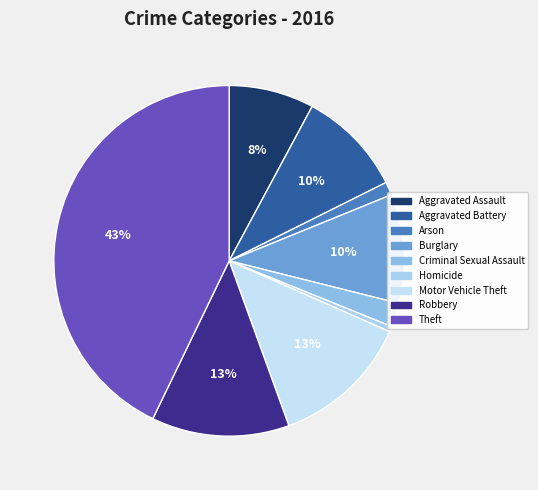

How many segments does this pie chart have?

9